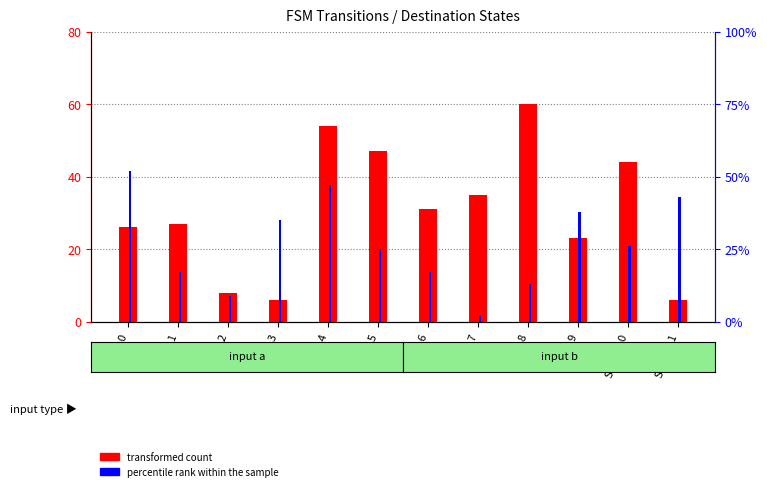

What is the total value across all series at State_0?

78